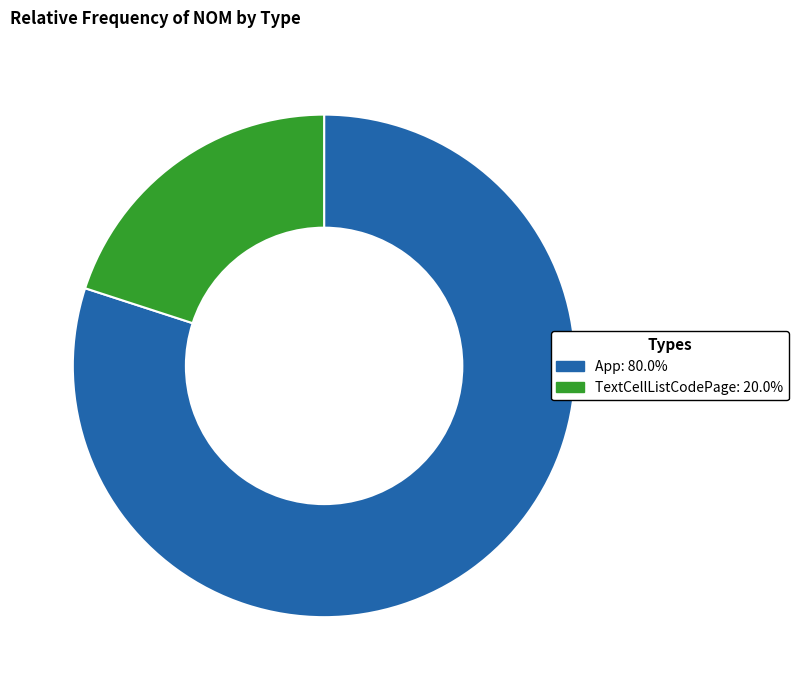

Is App the majority of the pie?

Yes